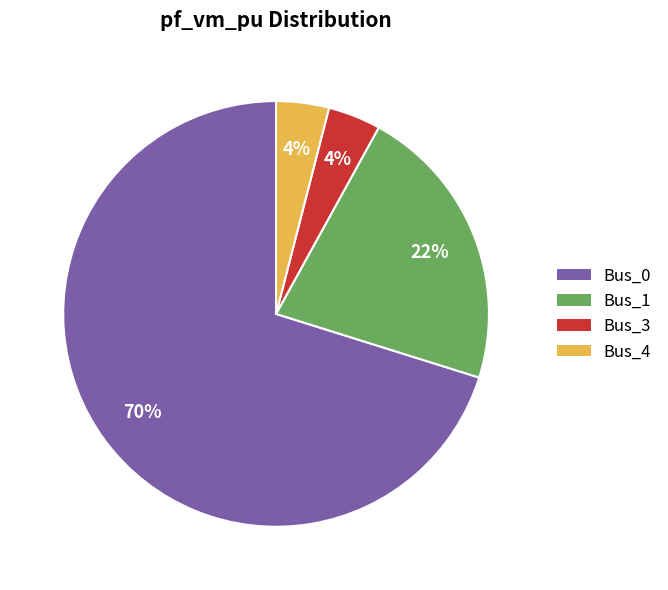

The Bus_0 slice represents 70% of the pie. True or false?

True